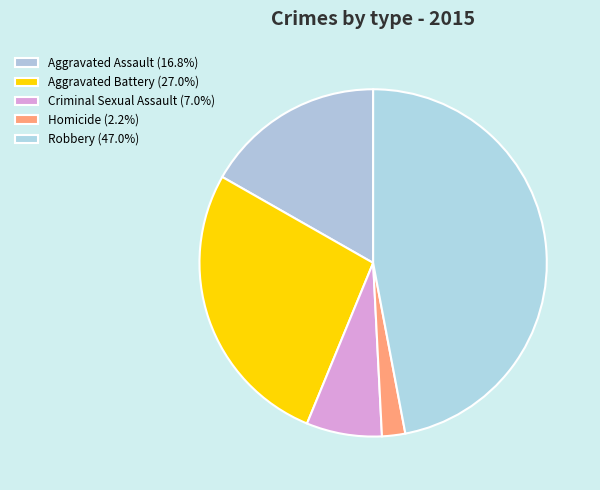

To the nearest percent, what percentage of the pie is Criminal Sexual Assault?

7%